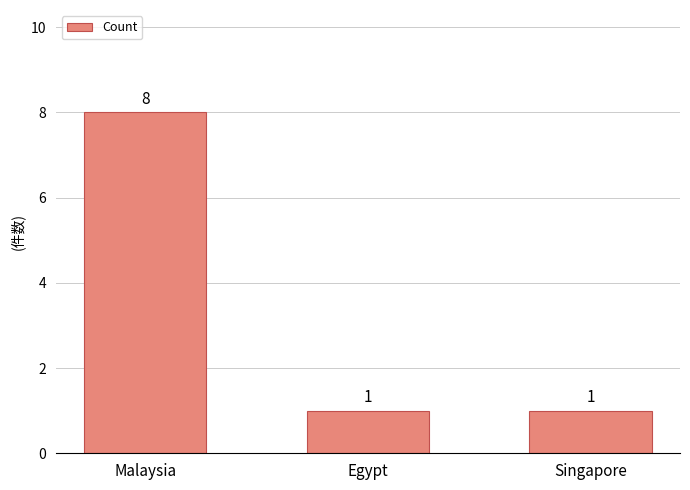

What is the label of the 3rd bar from the right?

Malaysia